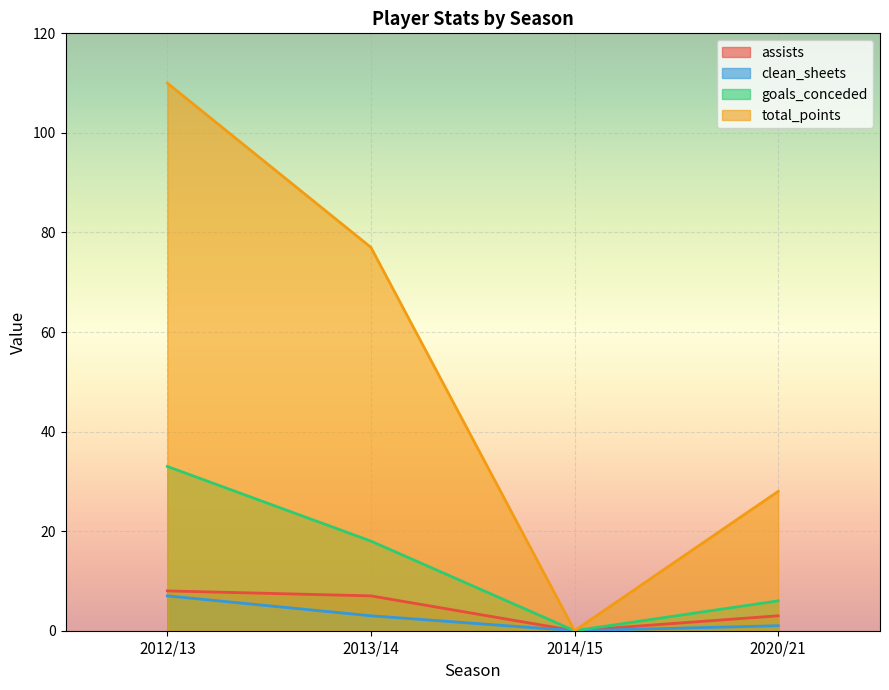

What is the sum of the total_points values at 2020/21 and 2014/15?

28